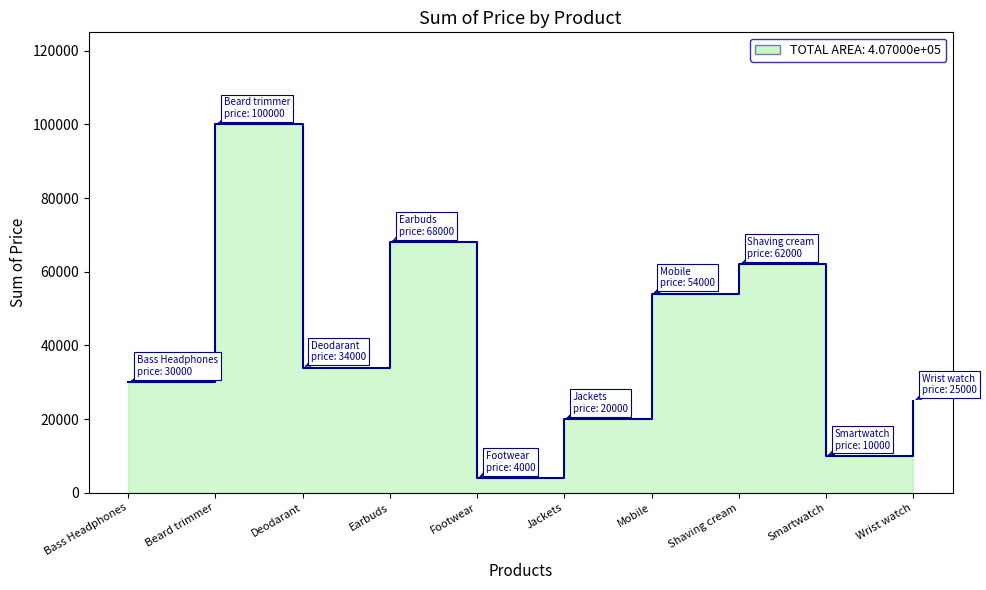

True or false: there are more than 2 points higher than both neighbors.

True